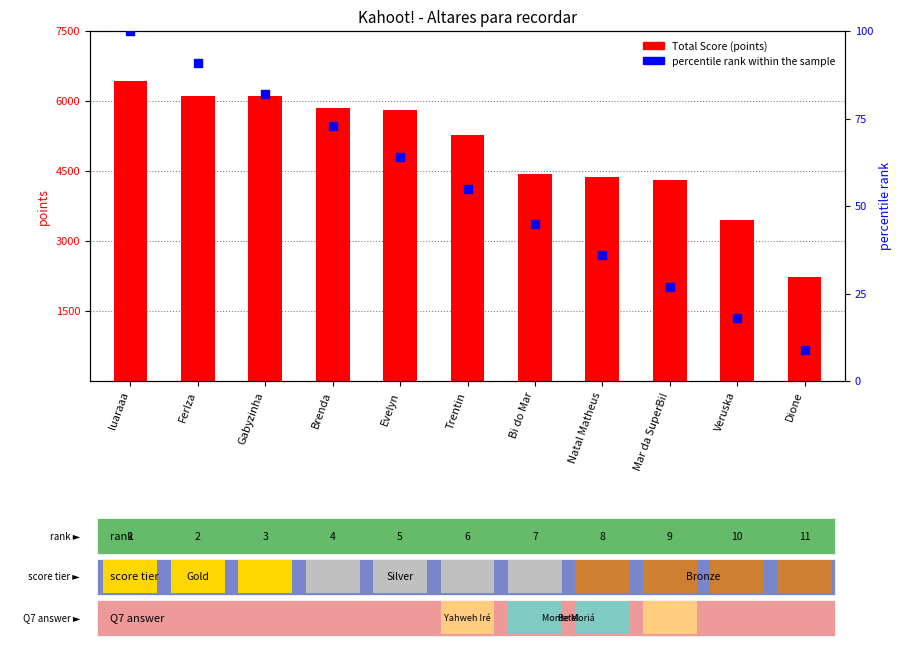

Which series reaches the minimum Y coordinate?

percentile rank within the sample